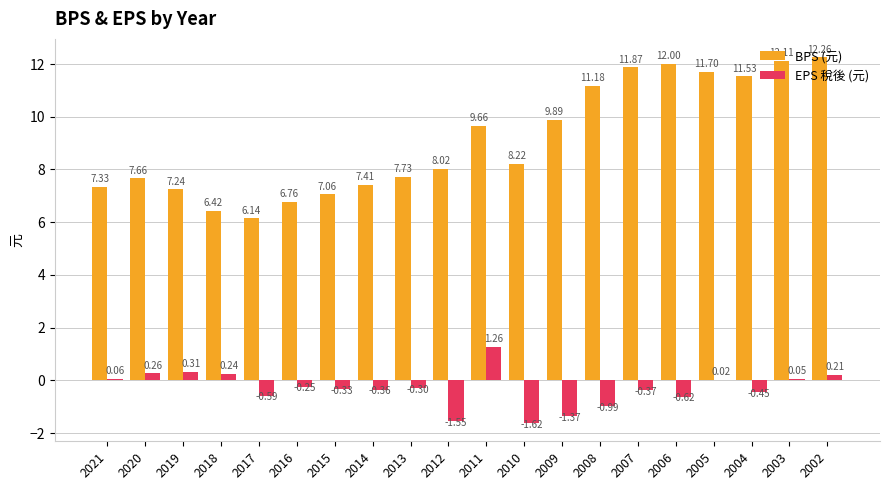

Which series has the largest total across all categories?

BPS (元)